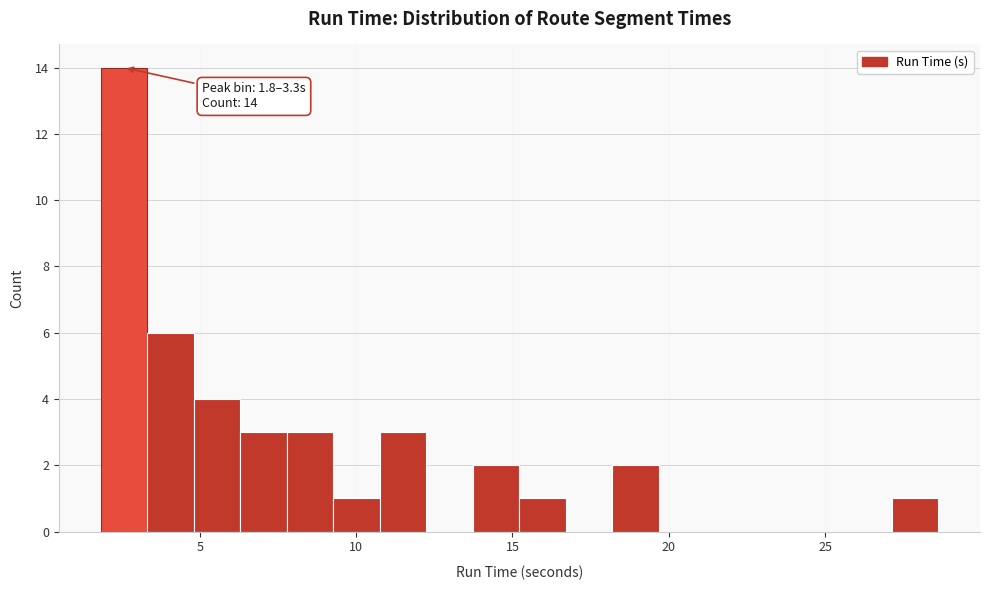

Around what value on the x-axis is the tallest bar? Give the approximate position of its centre, as read against the axis.

2.5